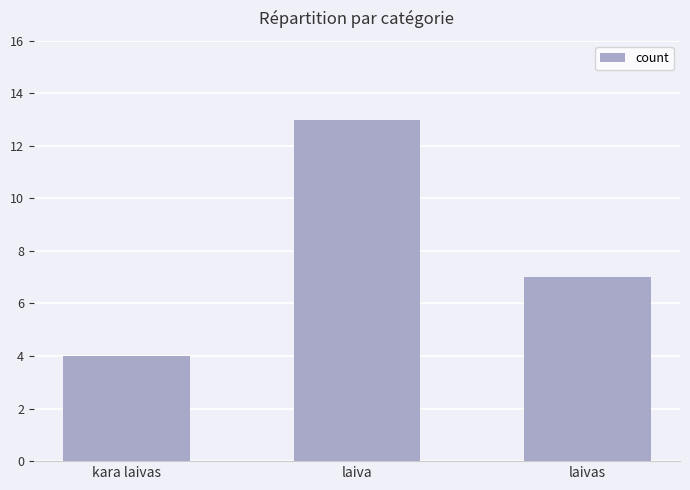

List the labels in order of value, largest first.

laiva, laivas, kara laivas